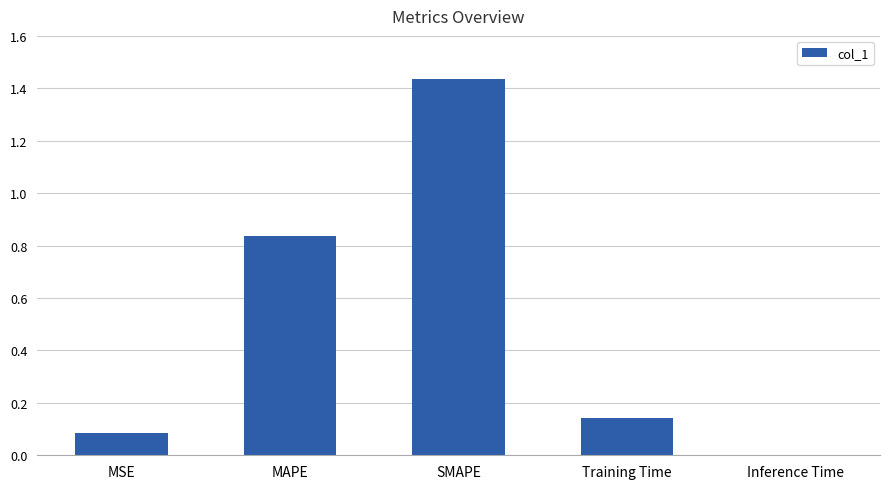

Are the bars horizontal?

No